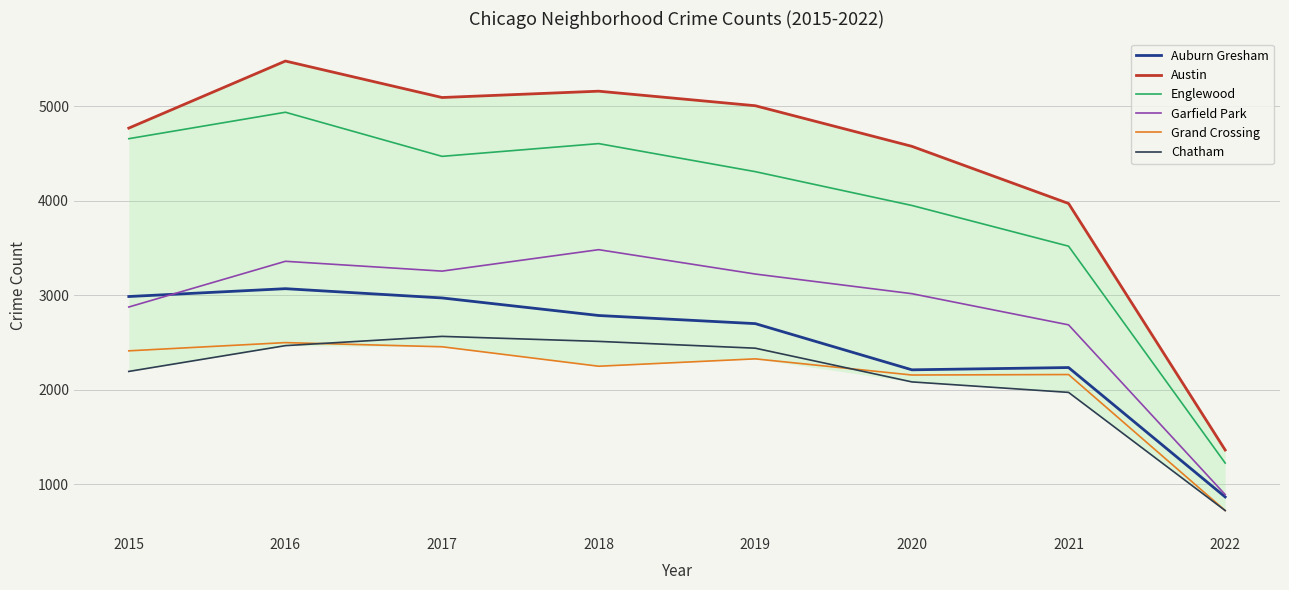

How many categories are shown in the chart?

8